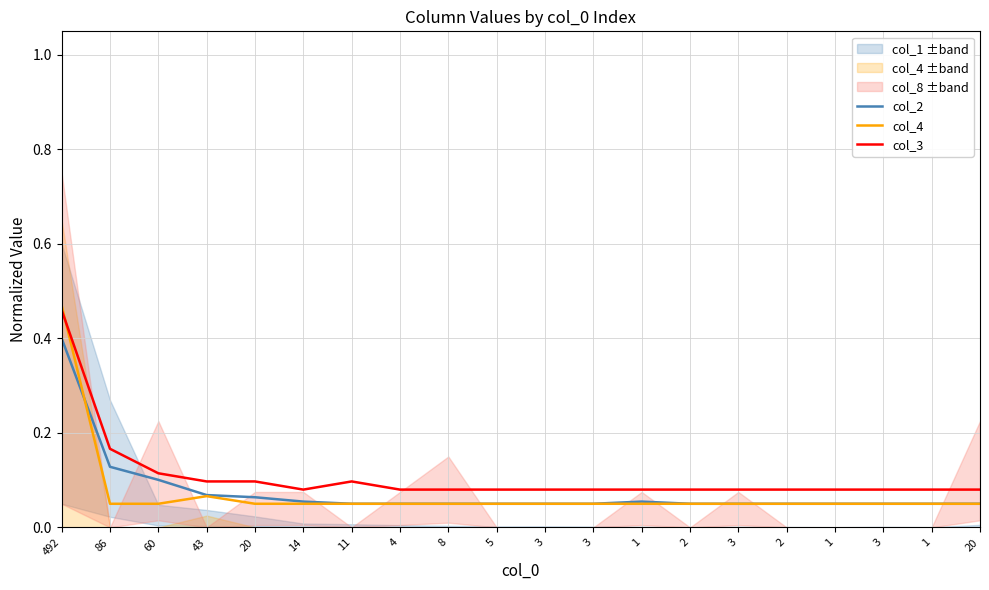

Where is the first local maximum for col_3?

11